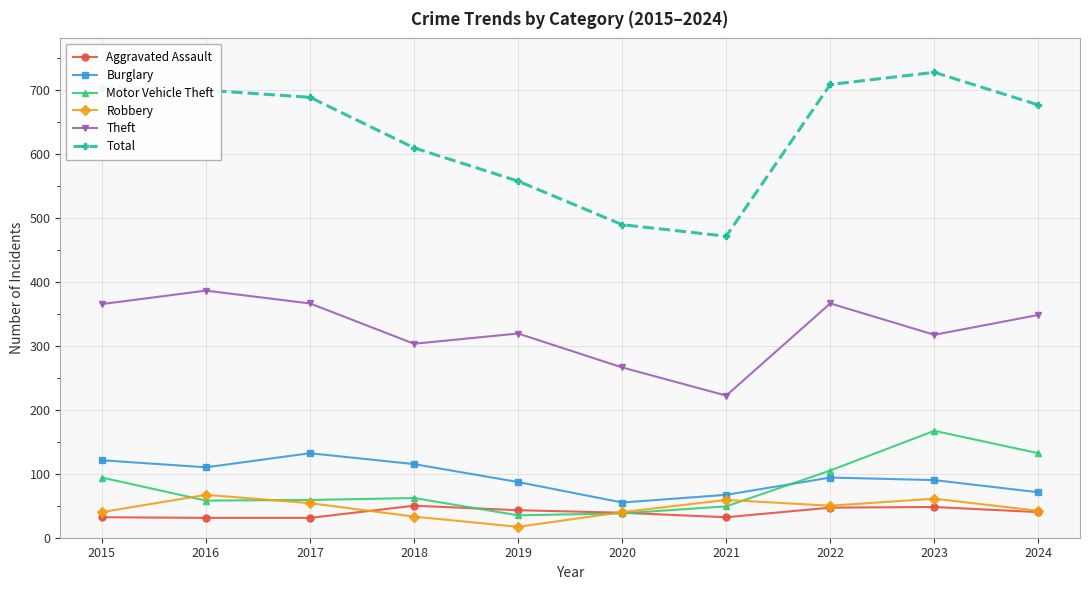

At which category does the chart reach its minimum across all series?

2019